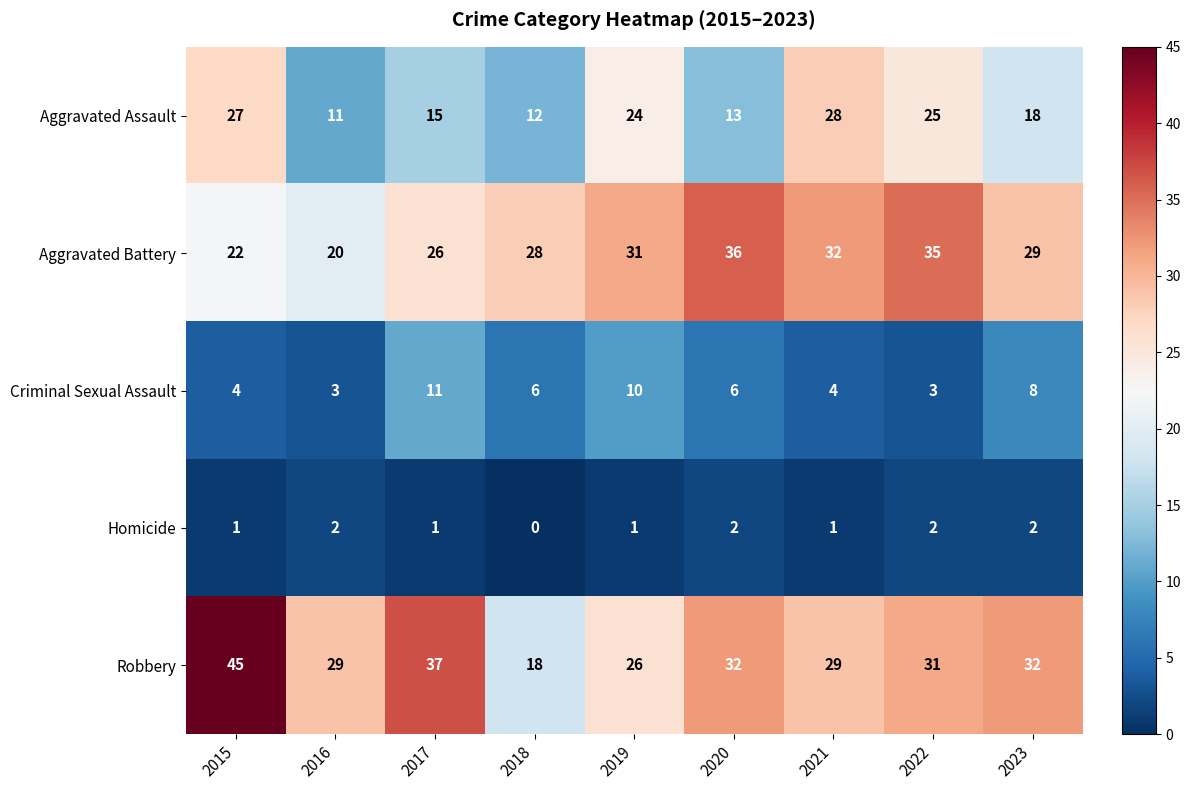

At which category is the sum across all series the highest?

2015